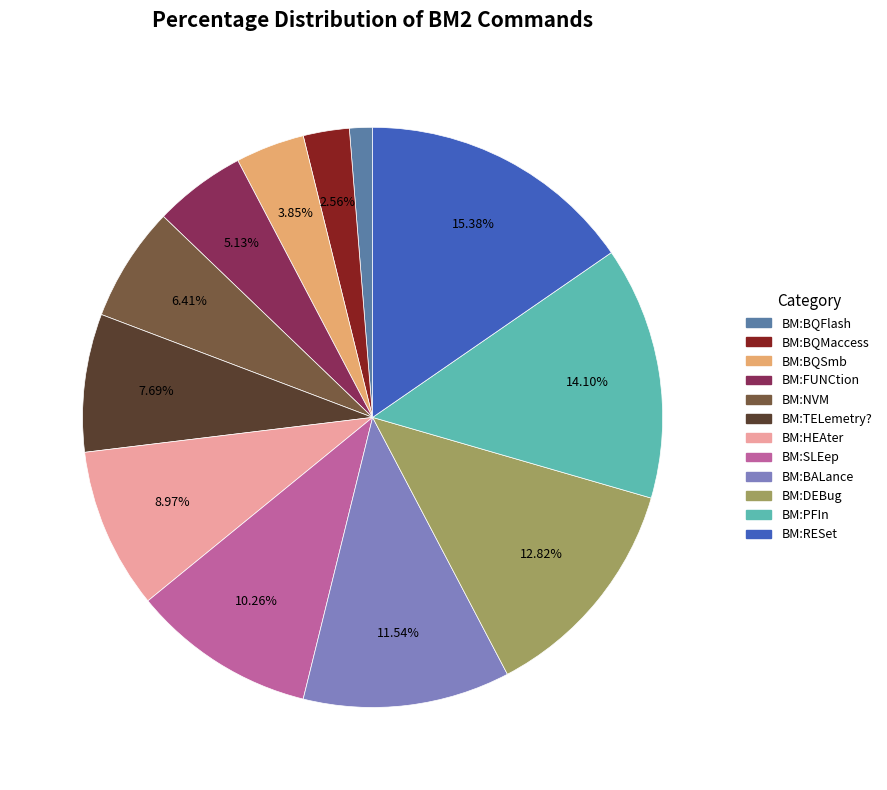

How many segments does this pie chart have?

12